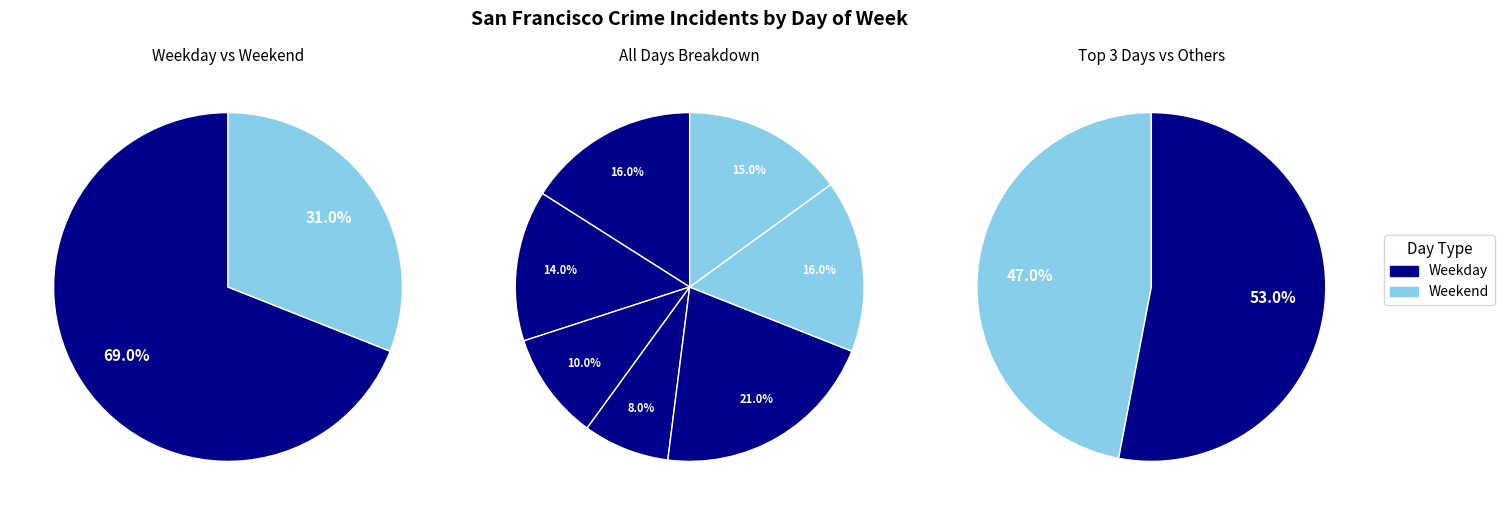

Is it true that Monday is 16% of the pie?

True